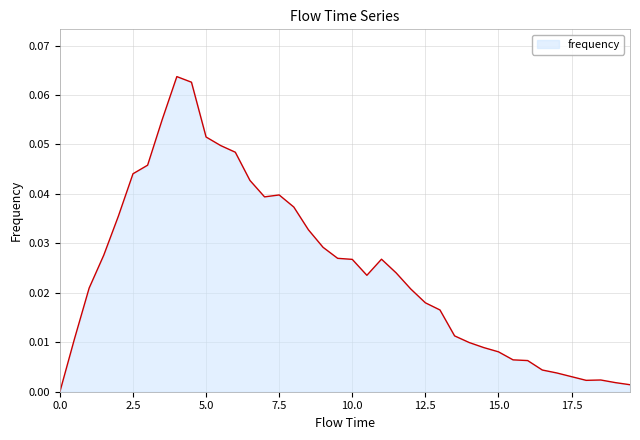

Does the chart display data point markers on the line(s)?

No